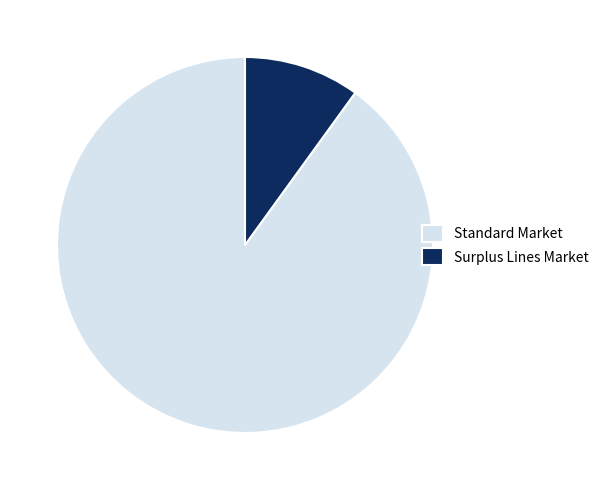

Rank the categories by value from lowest to highest.

Surplus Lines Market, Standard Market